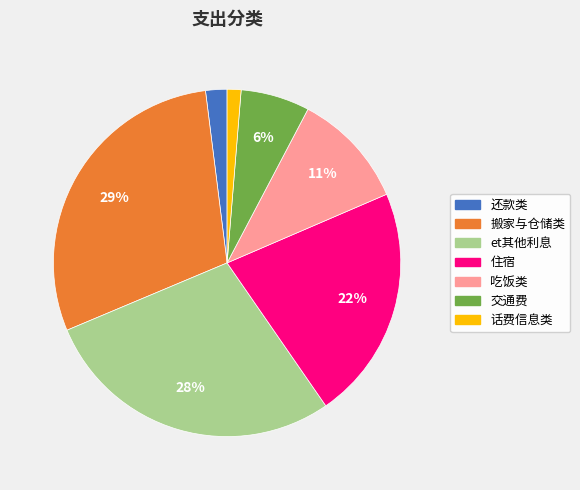

To the nearest percent, what is the difference between the 住宿 and 吃饭类 slice percentages?

11%